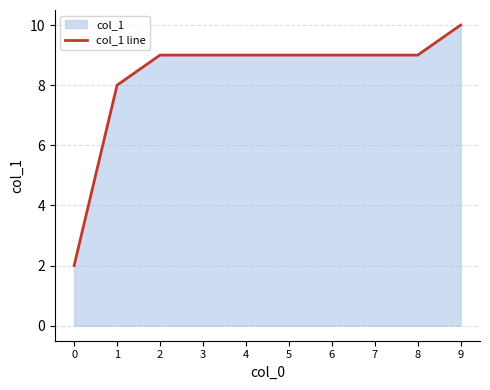

At which label does the data first exceed 9?

9